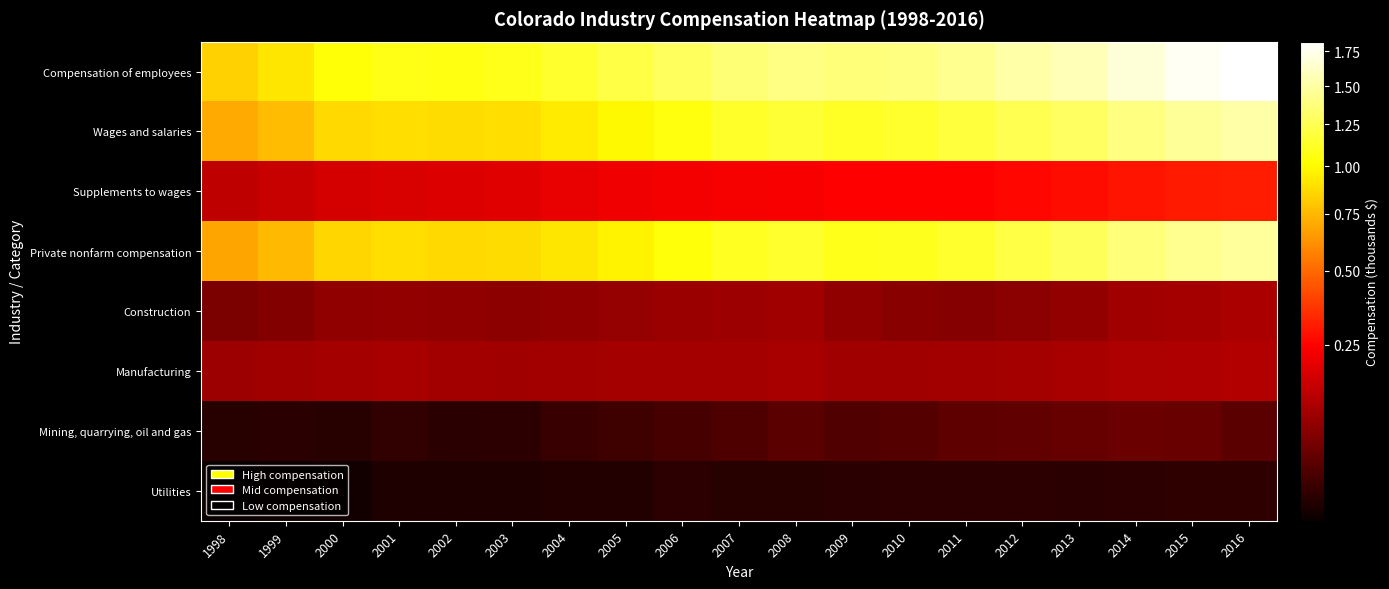

Reading left to right, transcribe all the data shown in this chart.

Compensation of employees: 1998=83852615	1999=91845578	2000=103510460	2001=107338030	2002=106645011	2003=108804459	2004=114167414	2005=120837157	2006=128147094	2007=135574052	2008=140513148	2009=136837226	2010=138679399	2011=143539533	2012=151287414	2013=156966017	2014=167945341	2015=176609051	2016=182165726
Wages and salaries: 1998=69857397	1999=76636393	2000=86411500	2001=89129887	2002=88089377	2003=89280694	2004=93569091	2005=98787261	2006=105664224	2007=112506406	2008=116677545	2009=112297127	2010=113786263	2011=118558239	2012=125014182	2013=129597052	2014=138677835	2015=146634879	2016=151322380
Supplements to wages: 1998=13995218	1999=15209185	2000=17098960	2001=18208143	2002=18555634	2003=19523765	2004=20598323	2005=22049896	2006=22482870	2007=23067646	2008=23835603	2009=24540099	2010=24893136	2011=24981294	2012=26273232	2013=27368965	2014=29267506	2015=29974172	2016=30843346
Private nonfarm compensation: 1998=68610080	1999=75643945	2000=86195917	2001=88701054	2002=86486876	2003=87617365	2004=91979124	2005=97353867	2006=103854472	2007=110344529	2008=113662983	2009=108639611	2010=109486409	2011=114027008	2012=121391252	2013=126430565	2014=136155250	2015=143442385	2016=147689771
Construction: 1998=5720669	1999=6584877	2000=7808145	2001=8100282	2002=7822764	2003=7452328	2004=7730539	2005=8372689	2006=8973524	2007=9433315	2008=9527949	2009=7888860	2010=7002759	2011=6895291	2012=7305448	2013=8225666	2014=9650485	2015=10265563	2016=11016545
Manufacturing: 1998=9215375	1999=9719034	2000=10479065	2001=10708799	2002=10163190	2003=9774630	2004=10033111	2005=10331076	2006=10413096	2007=10442370	2008=10529232	2009=9704484	2010=9692018	2011=10075540	2012=10460434	2013=10571169	2014=11342162	2015=11856158	2016=11974093
Mining, quarrying, oil and gas: 1998=882830	1999=932779	2000=900809	2001=1150588	2002=979073	2003=1043326	2004=1419507	2005=1640811	2006=2052337	2007=2526037	2008=3195908	2009=2584689	2010=2835004	2011=3377839	2012=3721779	2013=3927183	2014=4481973	2015=4142434	2016=3251851
Utilities: 1998=519619	1999=540699	2000=553762	2001=718786	2002=733243	2003=701742	2004=786527	2005=786427	2006=1034374	2007=864700	2008=917404	2009=940844	2010=988291	2011=1028013	2012=1061182	2013=978100	2014=1047717	2015=1065019	2016=1123080